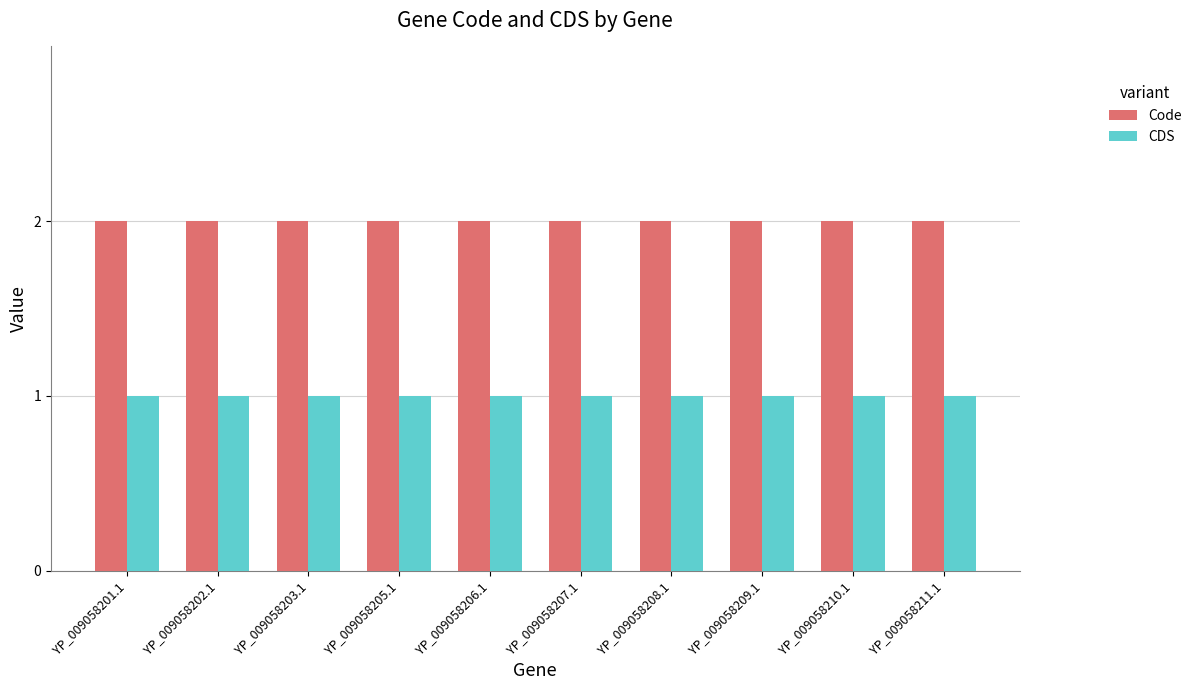

What are all the series names shown in the legend?

Code, CDS